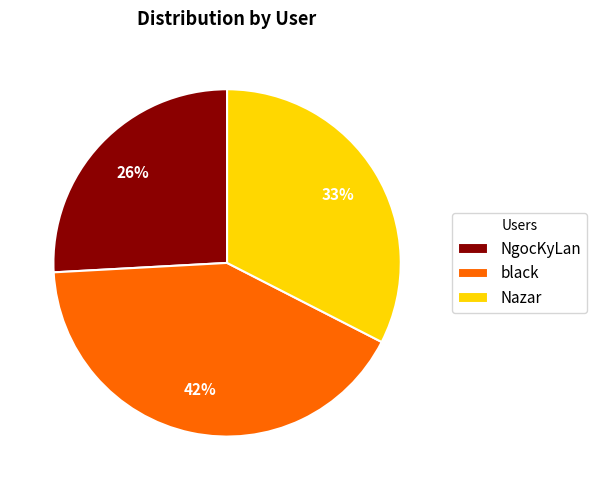

Is Nazar the majority of the pie?

No